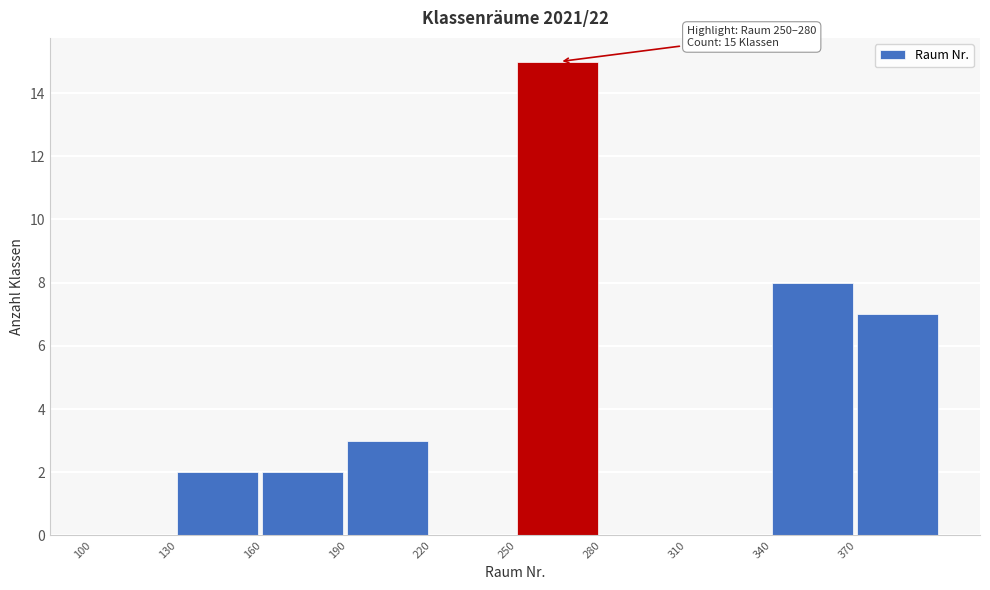

Which range on the x-axis has the tallest bar?

250 to 280